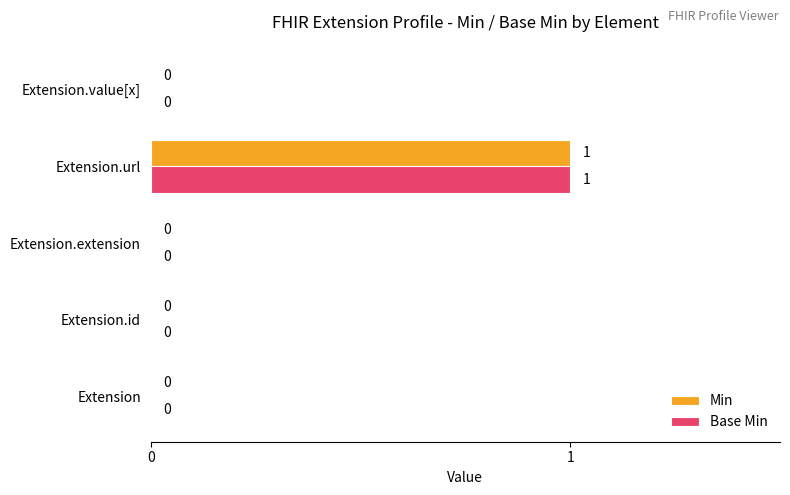

What are all the series names shown in the legend?

Min, Base Min